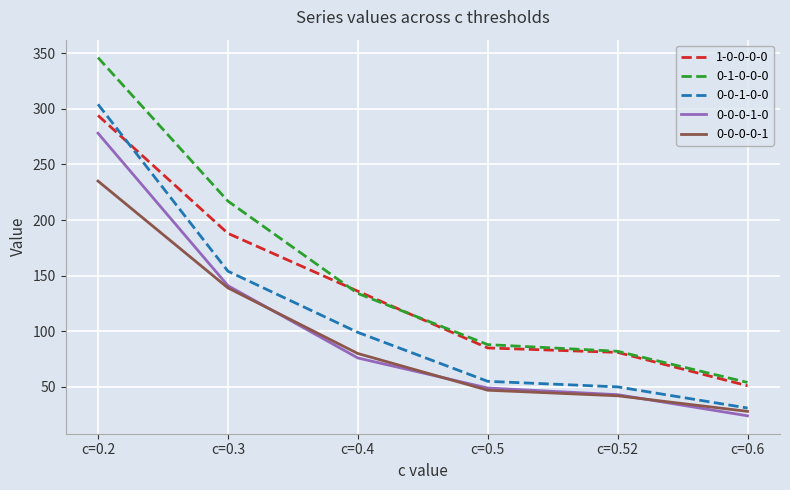

What is the difference between the 1-0-0-0-0 values at c=0.6 and c=0.52?

30